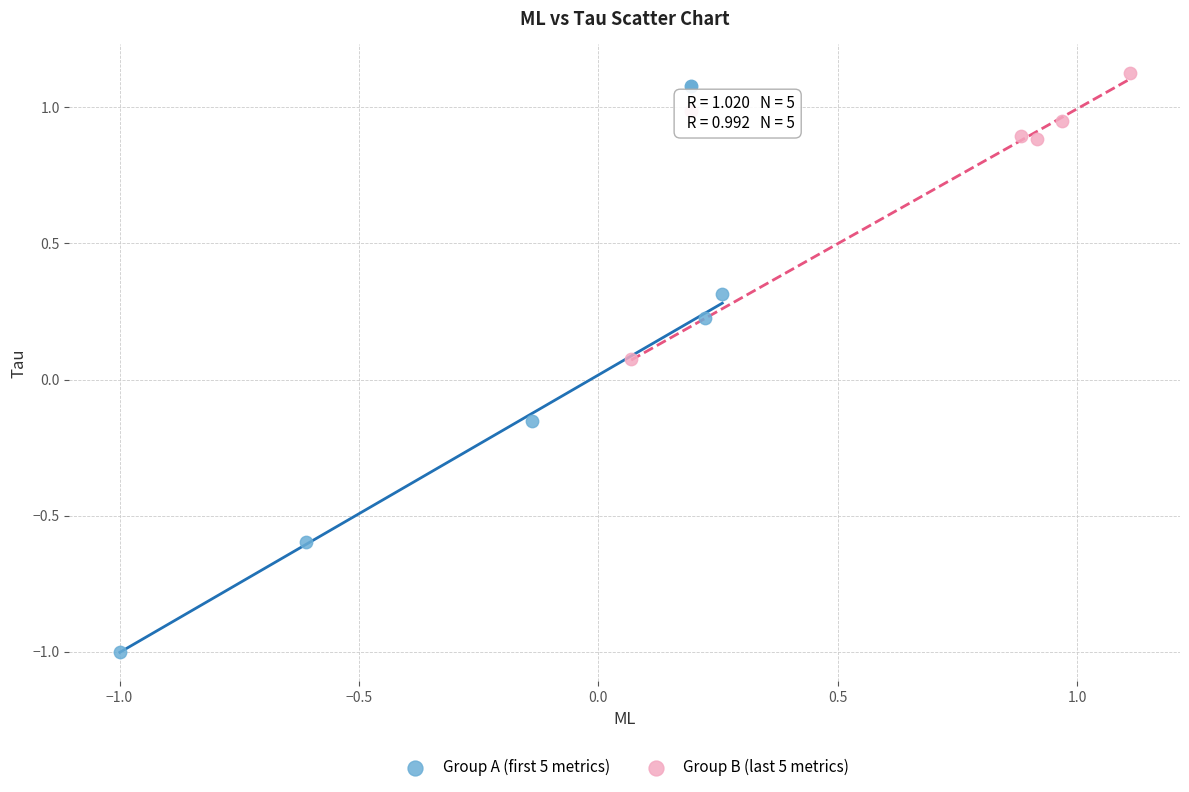

Which series contains the lowest Y value?

Group A (first 5 metrics)